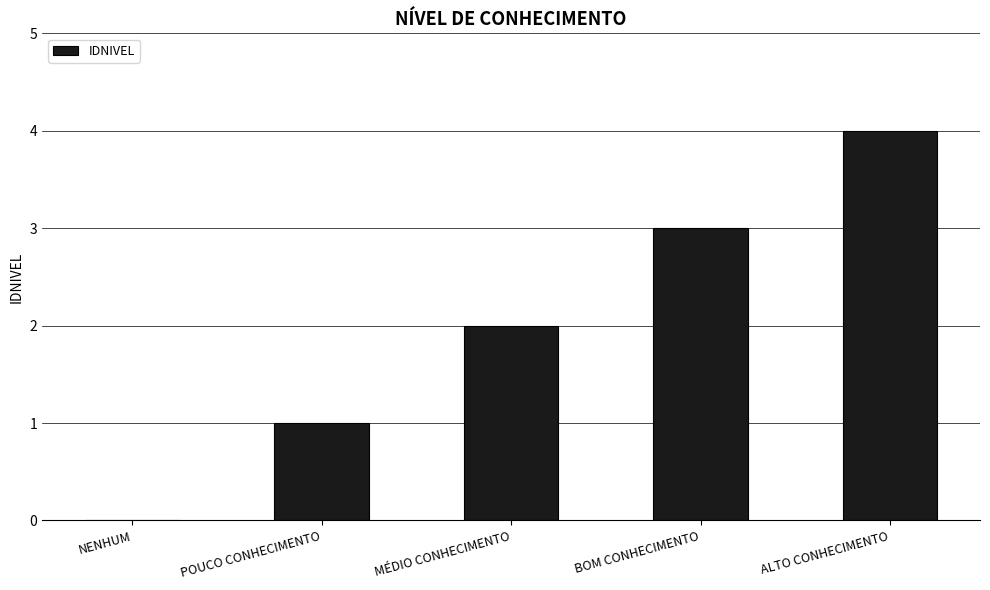

What is the change in value from MÉDIO CONHECIMENTO to BOM CONHECIMENTO?

+1